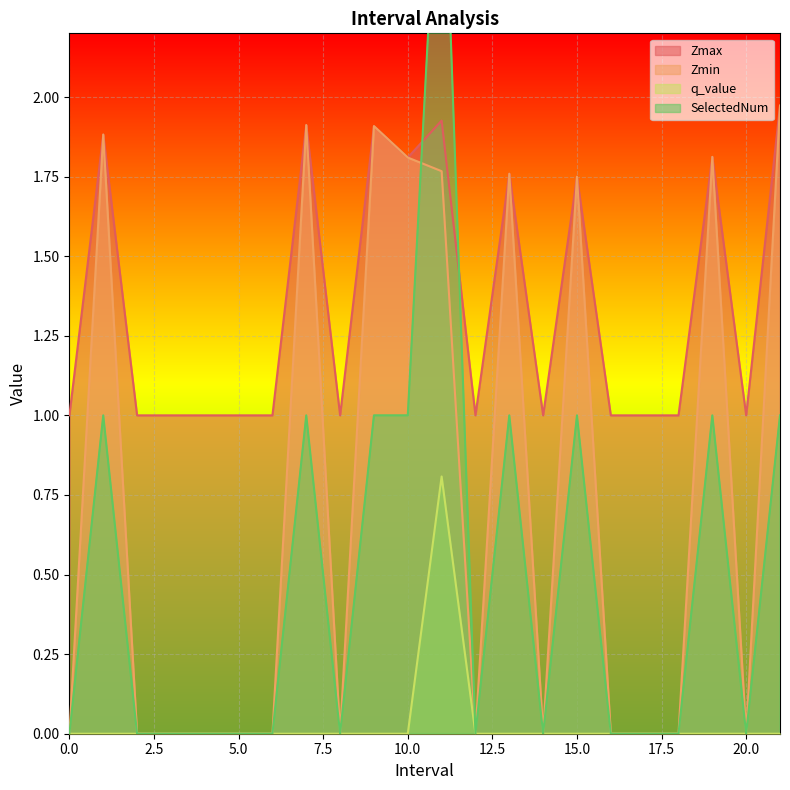

True or false: Zmax has more than 0 points higher than both neighbors.

True